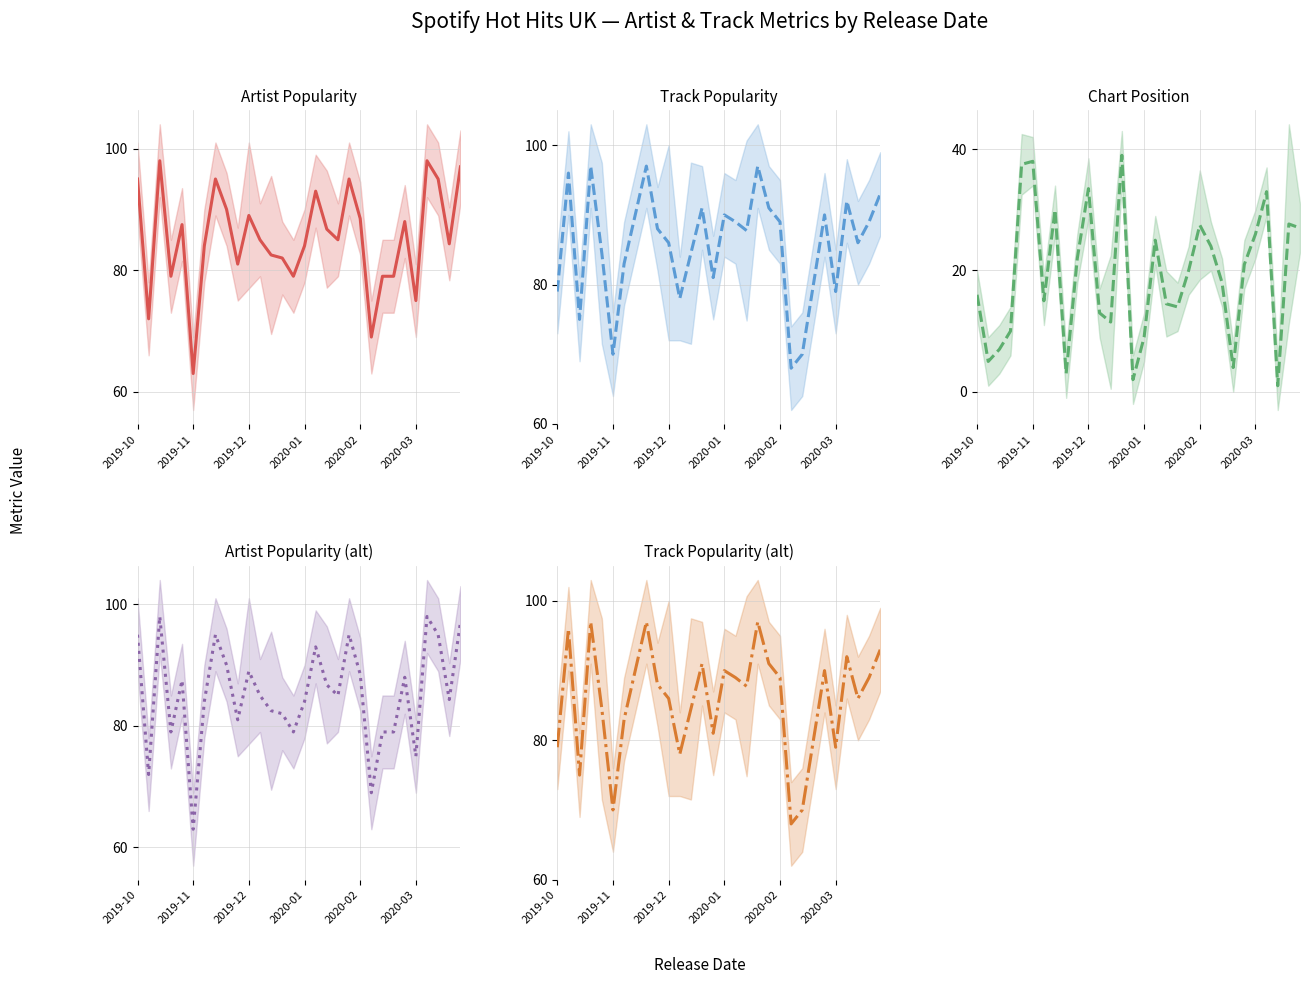

The value of Track Popularity mean at 24 is 90.0. True or false?

True